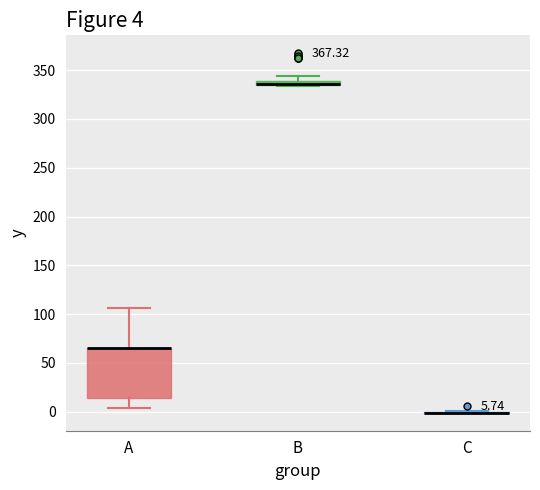

Comparing the boxes themselves (not the whiskers), which one is the tallest?

A